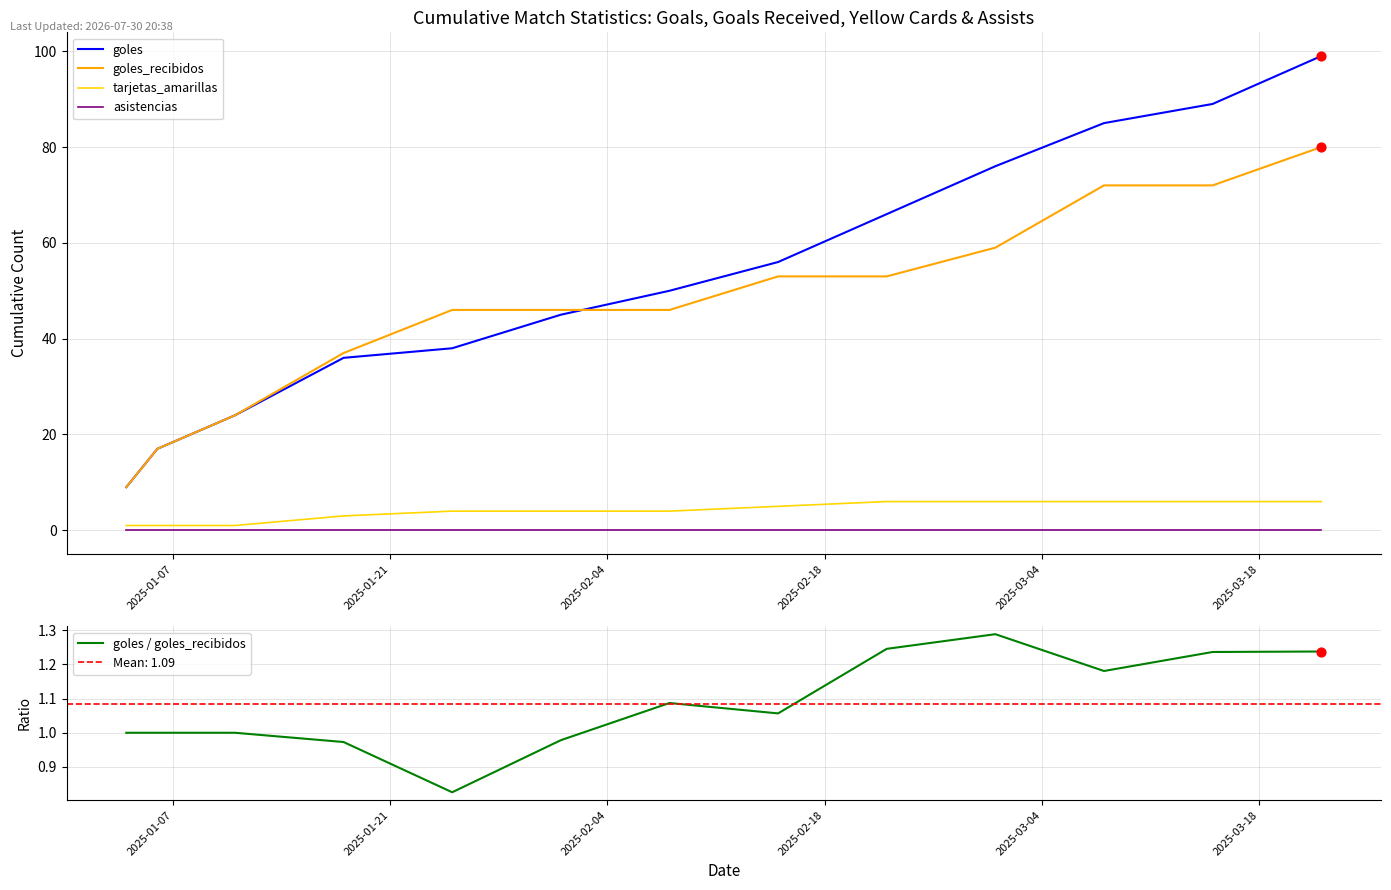

Which series contains the lowest Y value?

asistencias